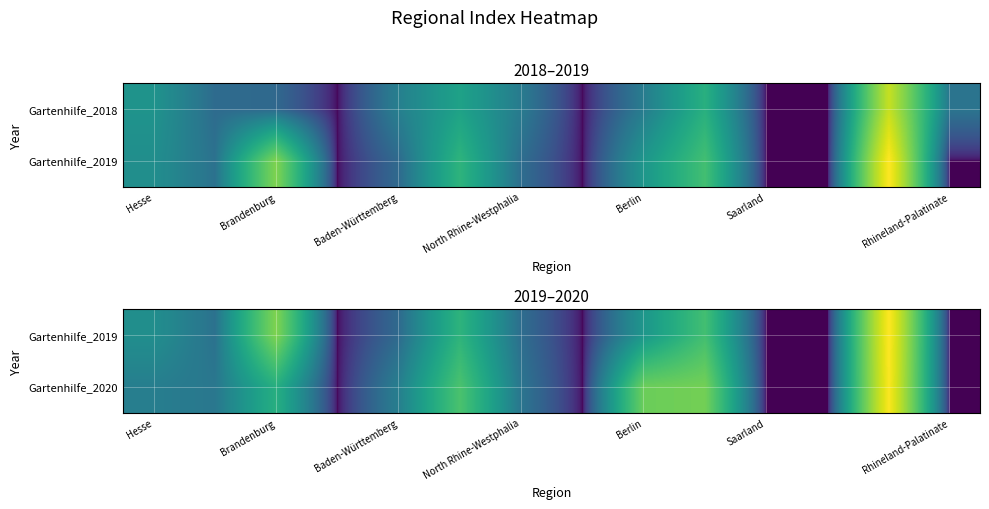

At how many categories does at least one series exceed 0?

9